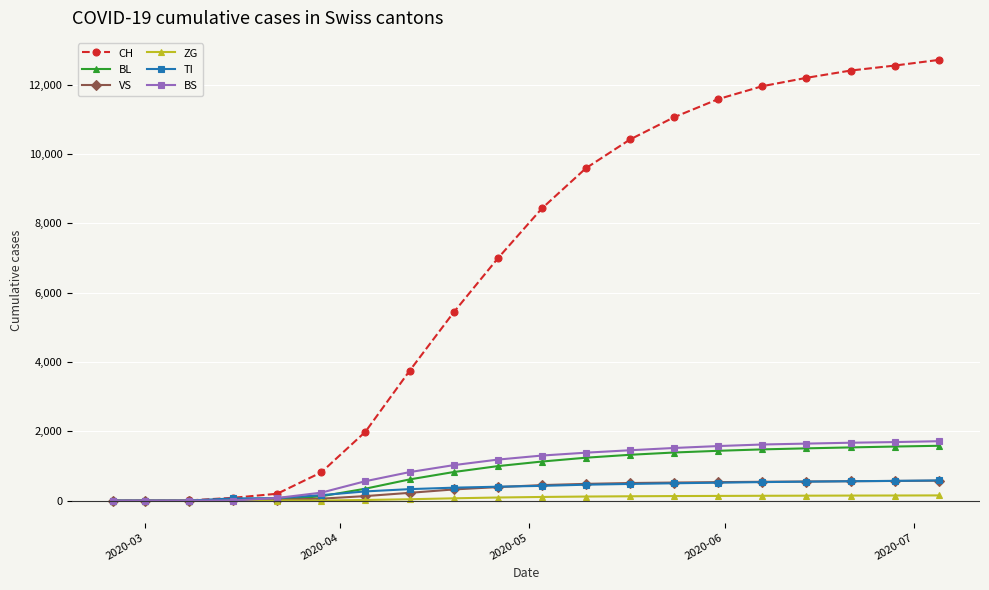

Which series has the largest total across all categories?

CH